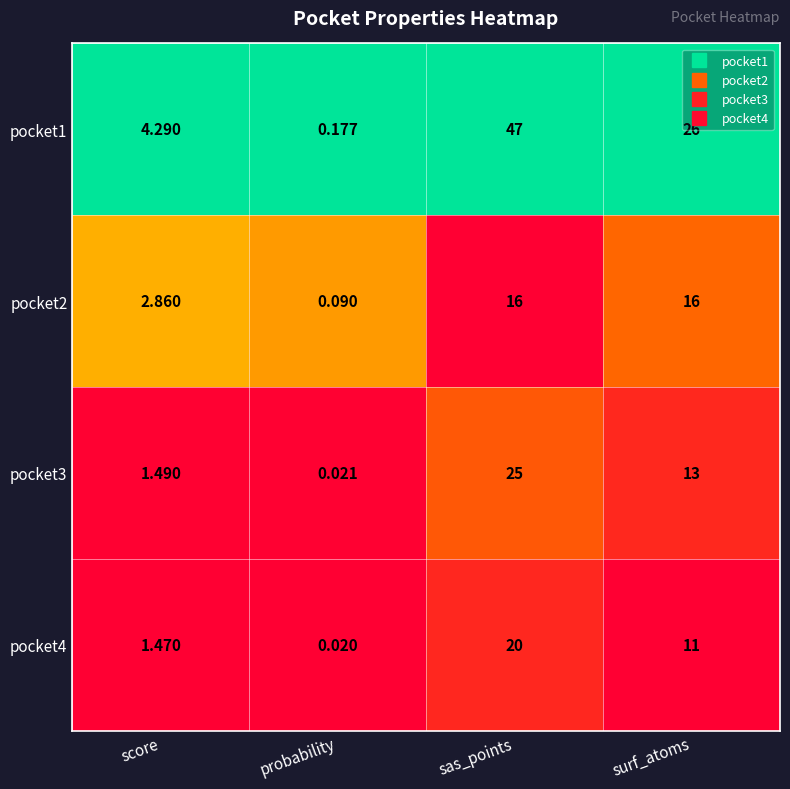

Where is pocket1 nearest to the value 23?

surf_atoms